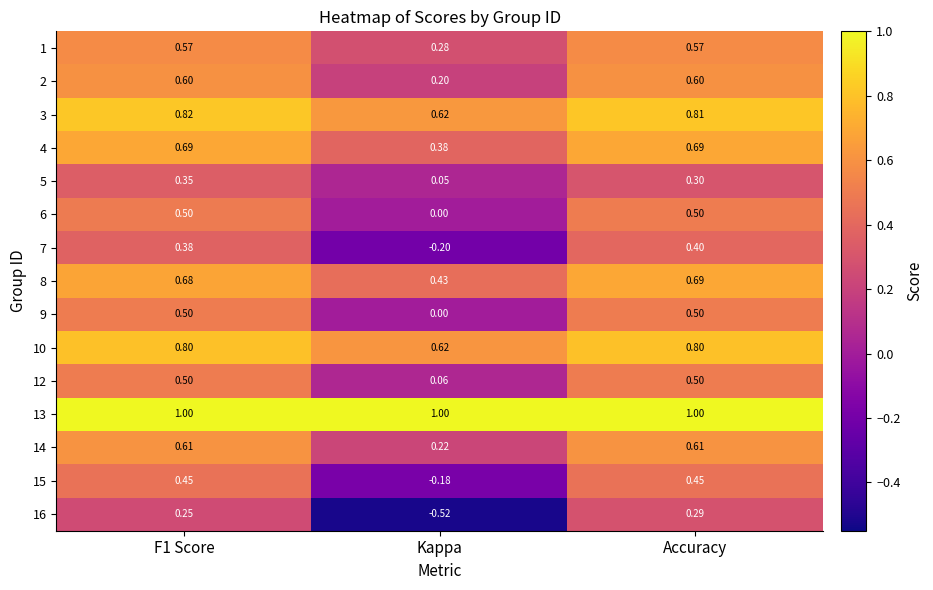

At which category is the sum across all series the highest?

Accuracy